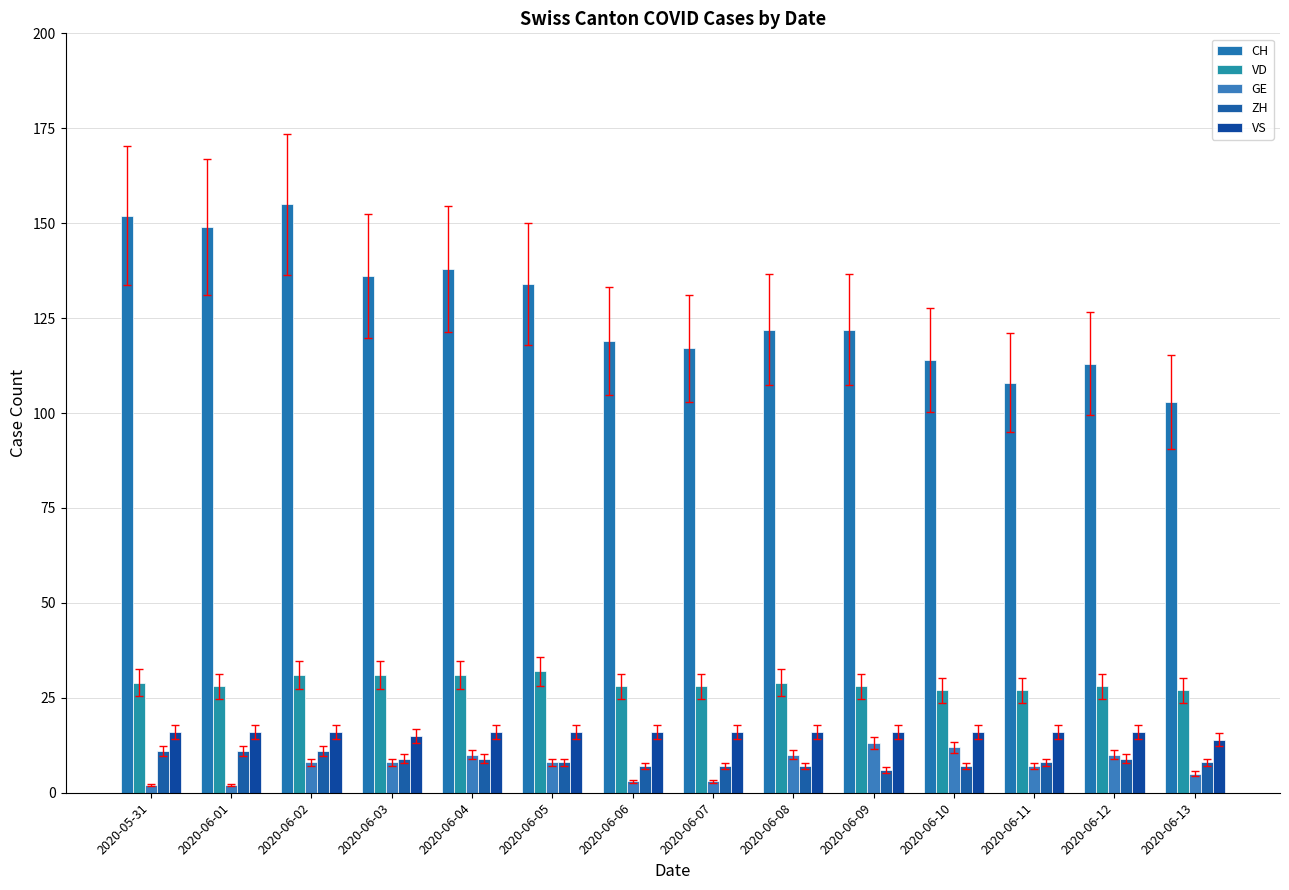

Is it true that ZH equals 13 at 2020-06-05?

False